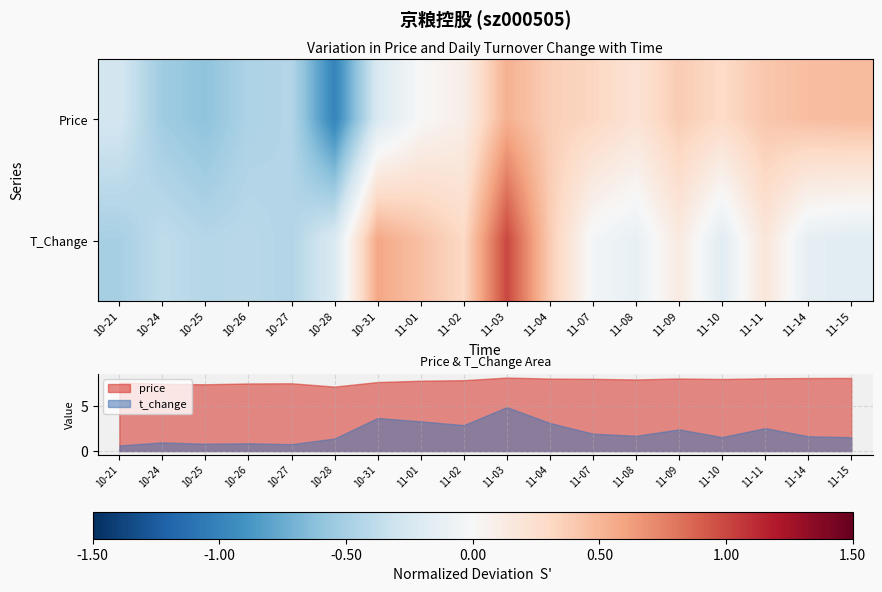

What is the value of the T_Change point at the 1st from the left?

-0.5